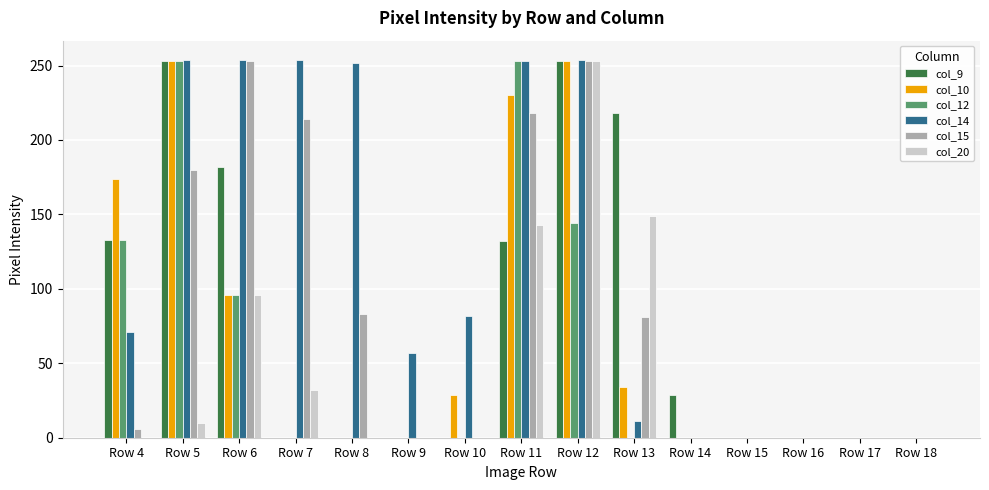

At which label is col_14 closest to 127?

Row 10